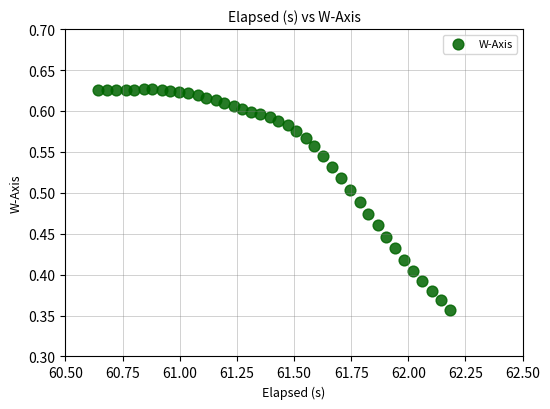

What is the range of Y values (max minus min)?

0.3